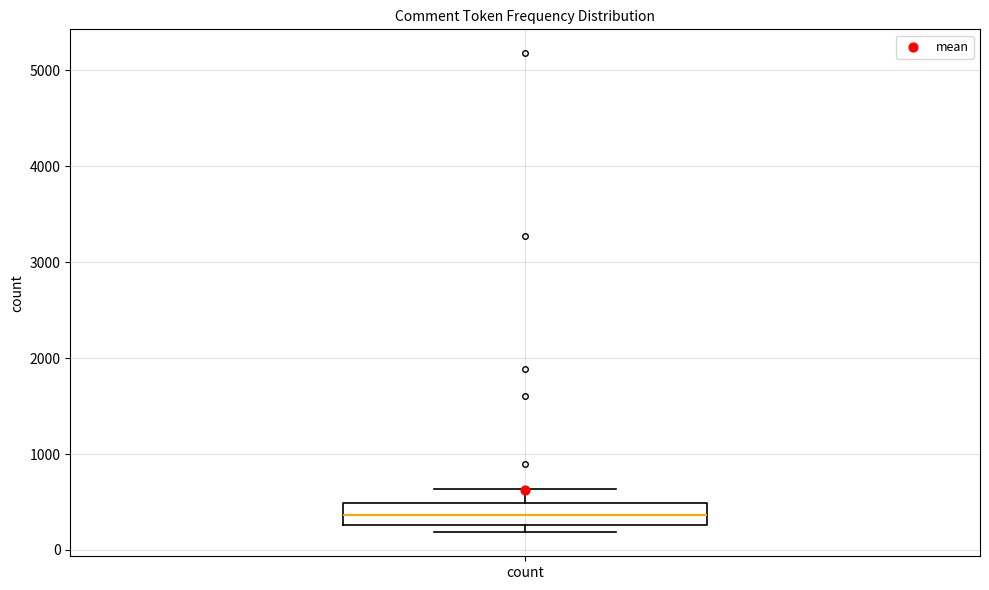

Where does the upper whisker of the box for count end on the y-axis? The values are not printed on the chart, so give them approximately, as read against the axis.

600